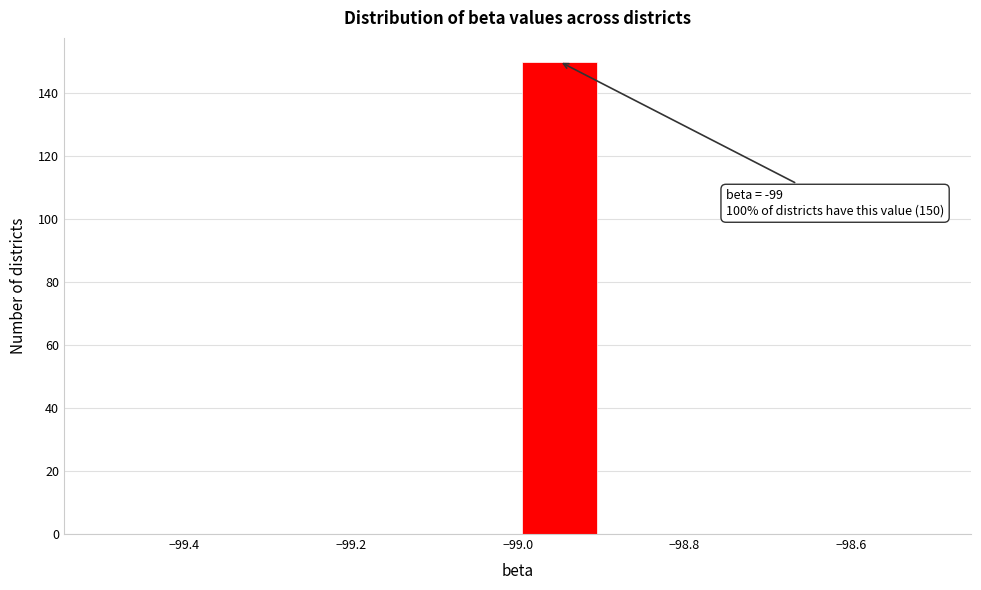

Over which range of the x-axis is the bar tallest?

-99.0 to -98.9